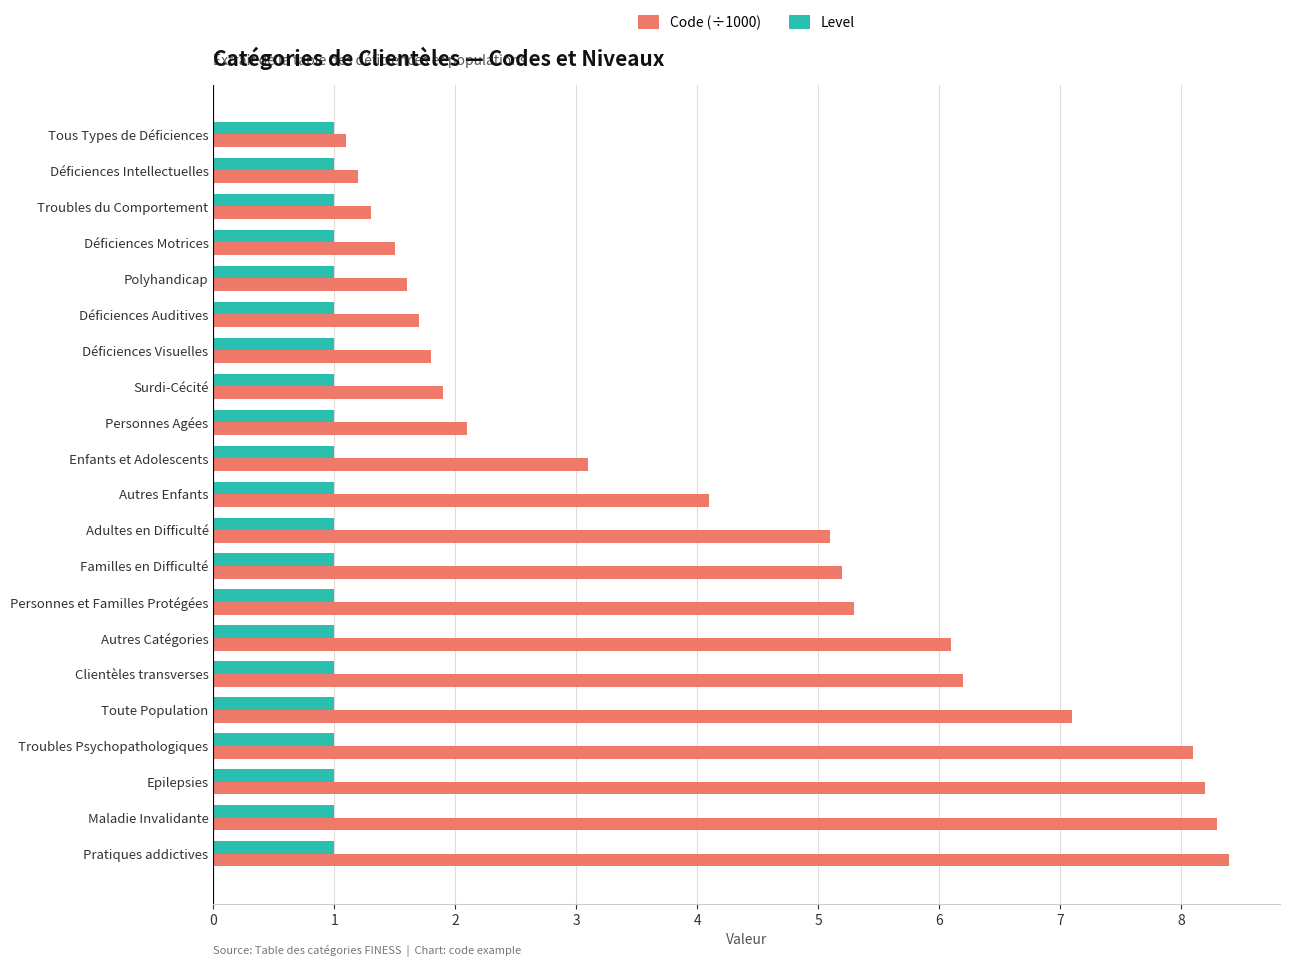

Which series changed the most between Enfants et Adolescents and Troubles Psychopathologiques?

Code (÷1000)